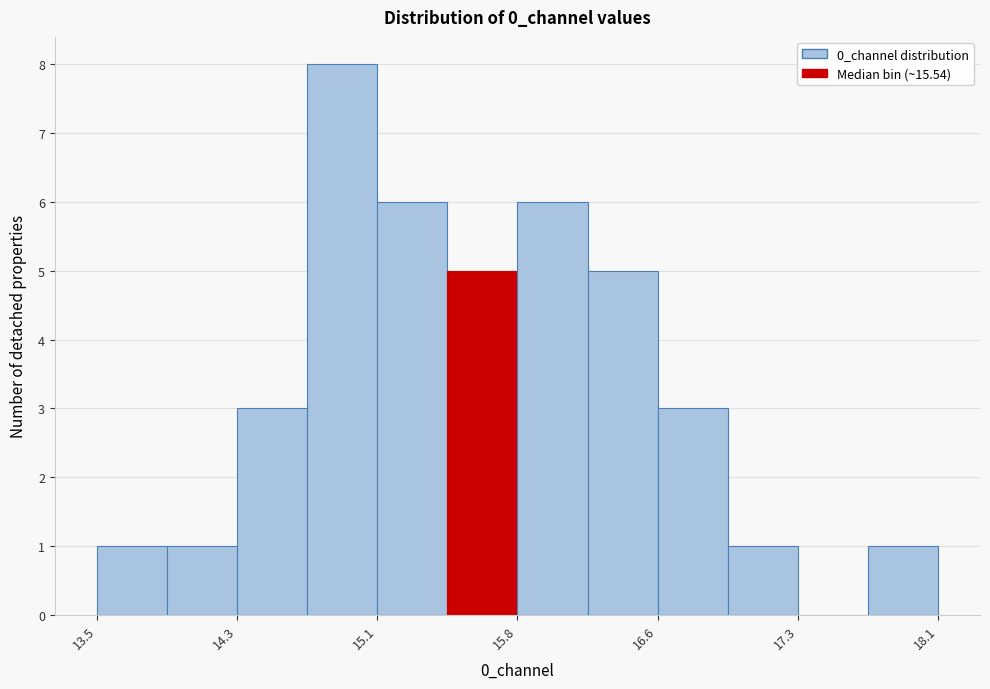

Read against the x-axis, roughly where is the centre of the tallest bar?

14.9